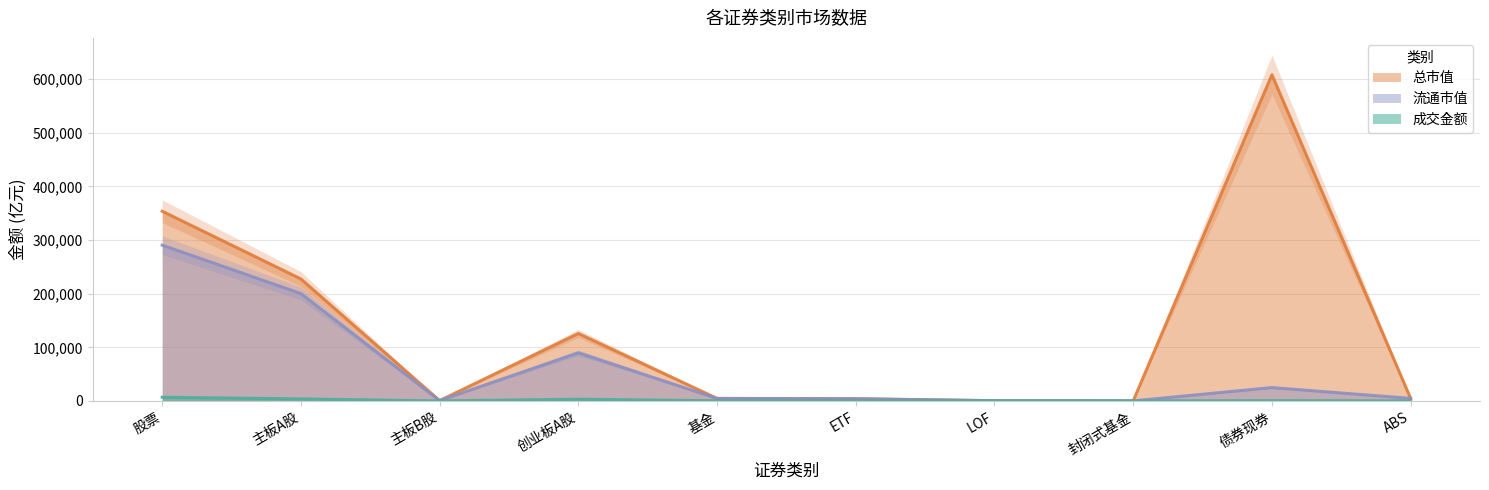

Reading left to right, transcribe all the data shown in this chart.

成交金额: 6878.1	3699.7	0.4	3178.1	283.0	278.2	4.1	0.1	490.1	12.0
总市值: 353841.1	227540.4	534.4	125766.4	4662.9	4028.0	369.4	16.0	608453.7	4676.9
流通市值: 290546.5	200286.7	531.6	89728.2	4543.1	4028.0	369.4	16.0	24870.7	4676.9